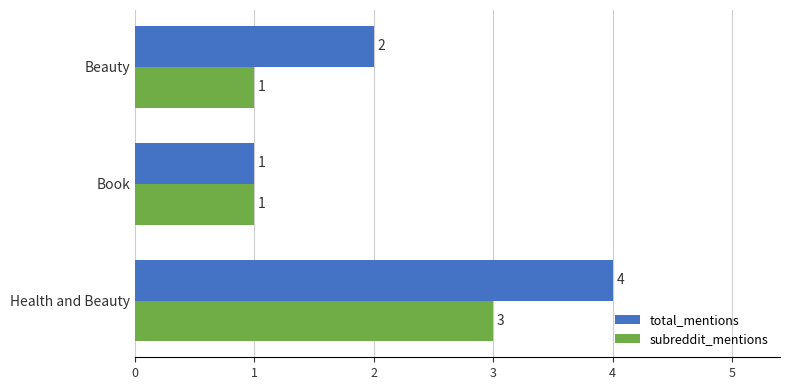

The value of total_mentions at Beauty is 2. True or false?

True